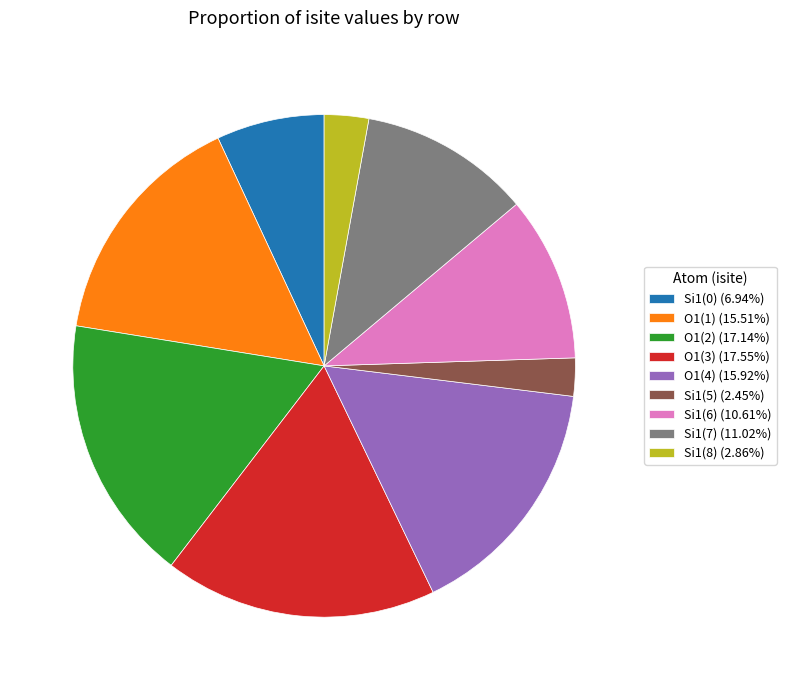

Does Si1(7) (11.02%) account for over 50% of the chart?

No